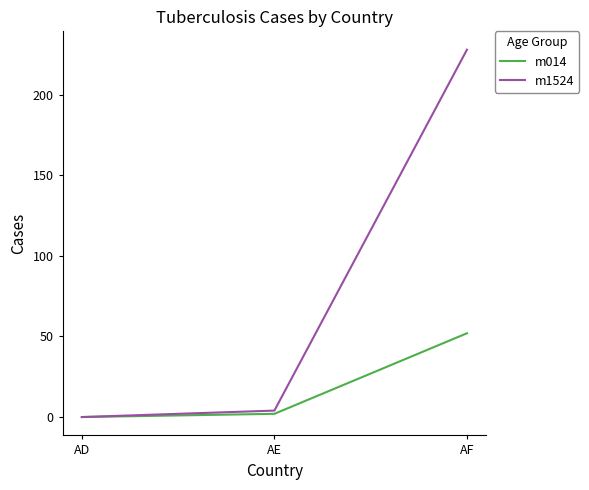

Which series has the largest range (max minus min)?

m1524